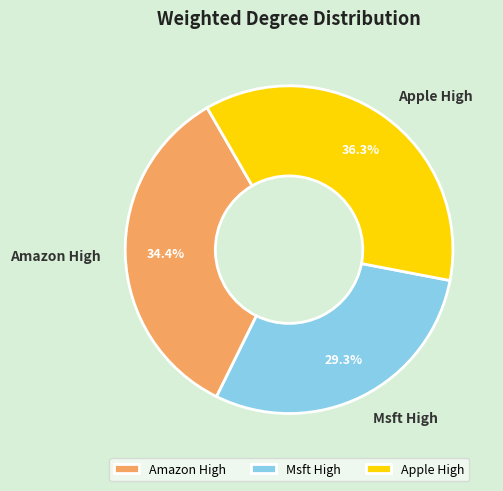

Is it true that Apple High is 36% of the pie?

True